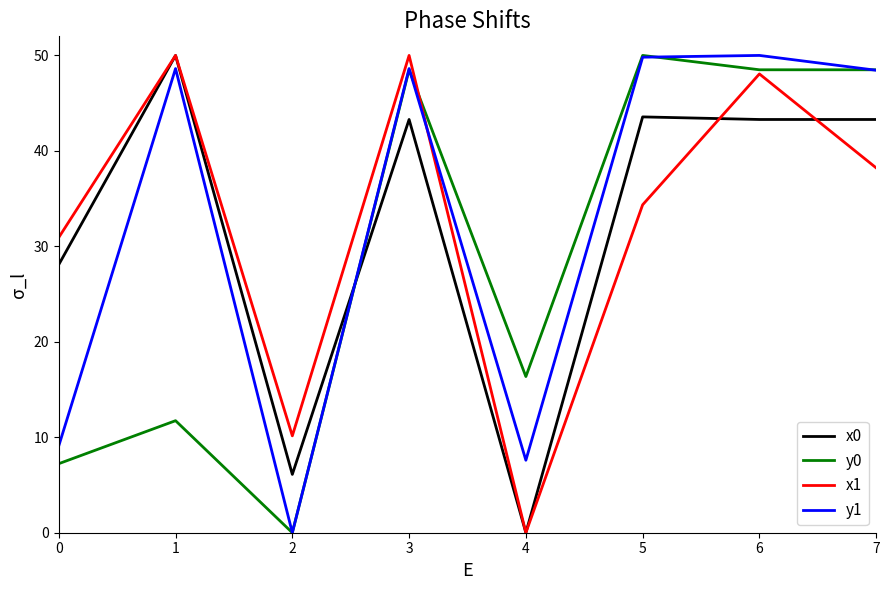

Between 0 and 7, which series saw the biggest shift?

y0